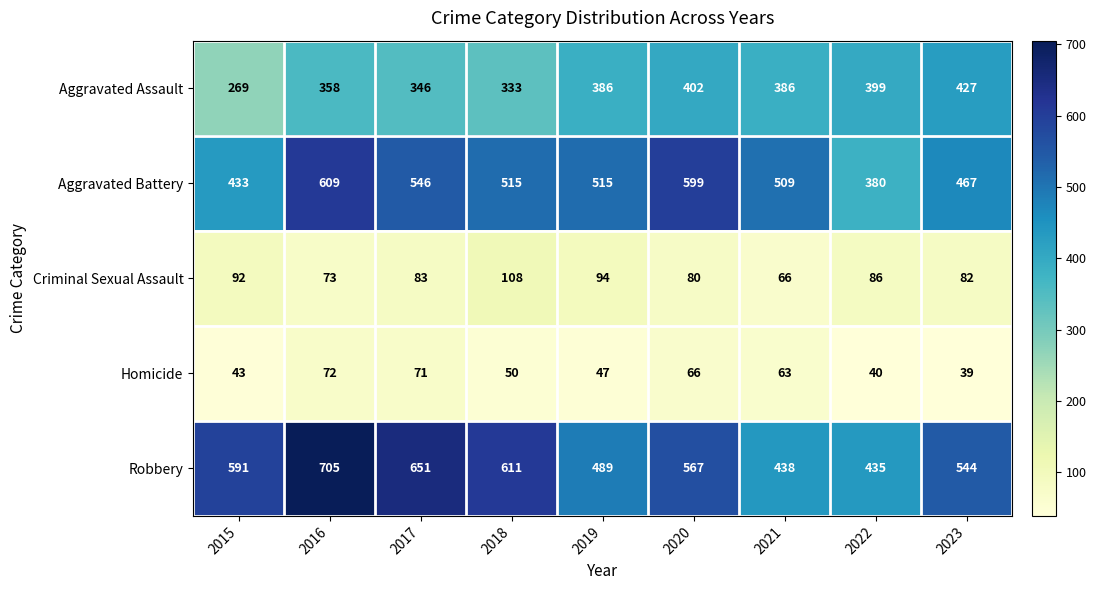

At which label is Aggravated Battery closest to 494?

2021